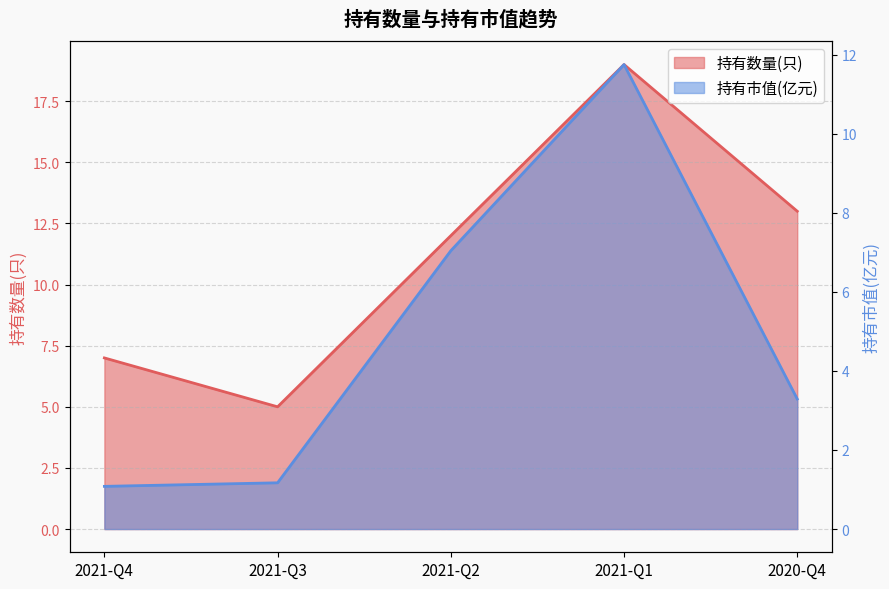

Rank the series by their maximum value, from lowest to highest.

持有市值(亿元), 持有数量(只)